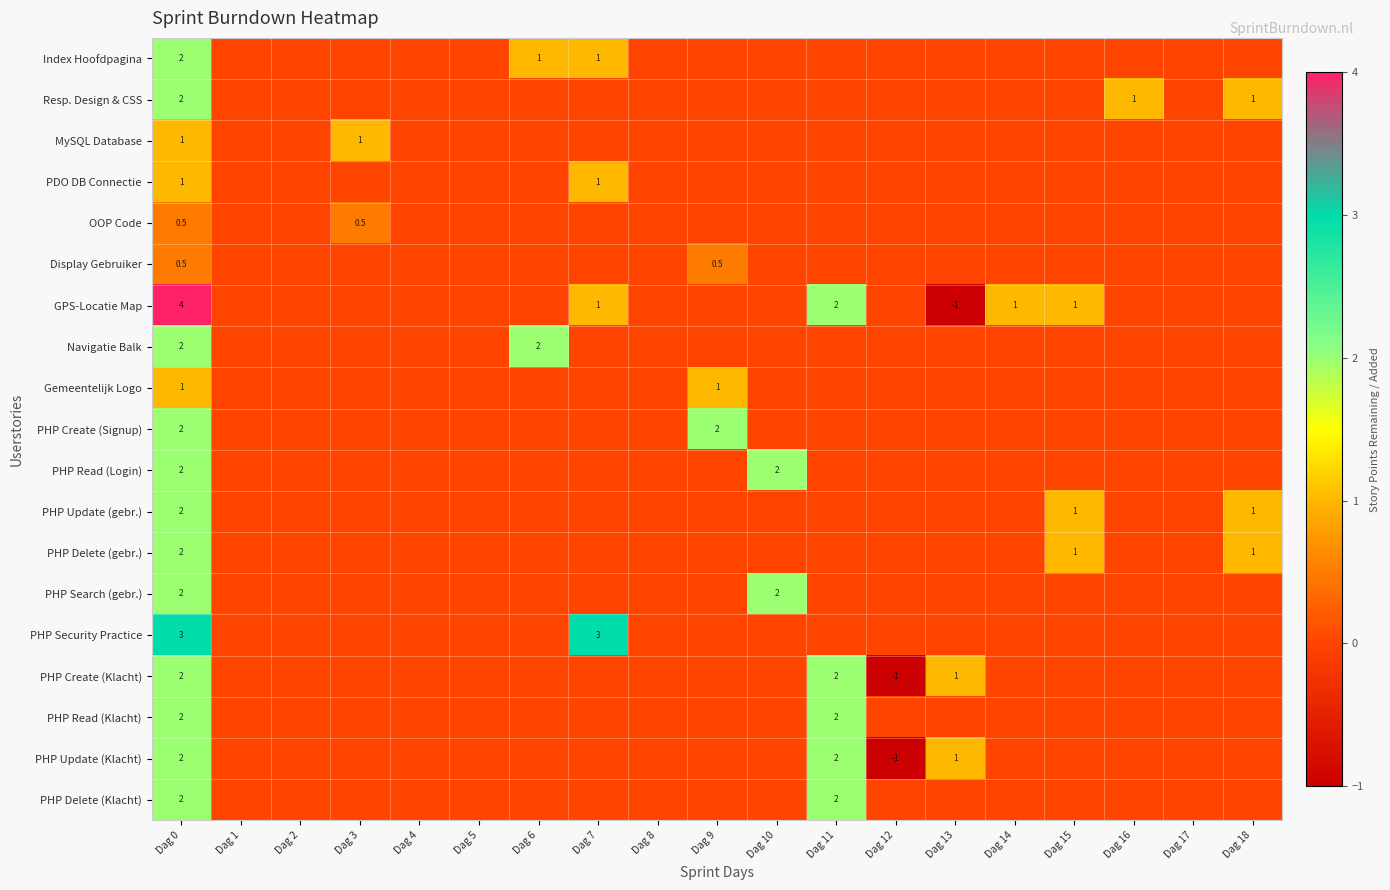

The GPS-Locatie Map series shows 0.3 at Dag 7. True or false?

False